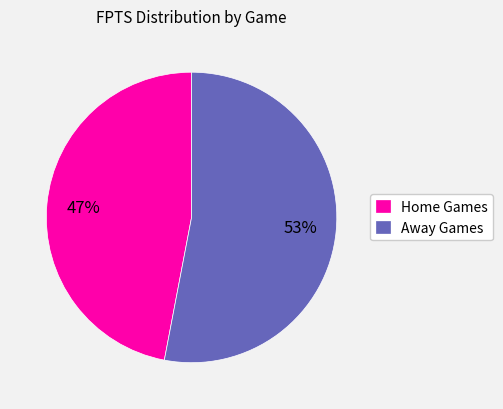

Which has a higher value, Away Games or Home Games?

Away Games